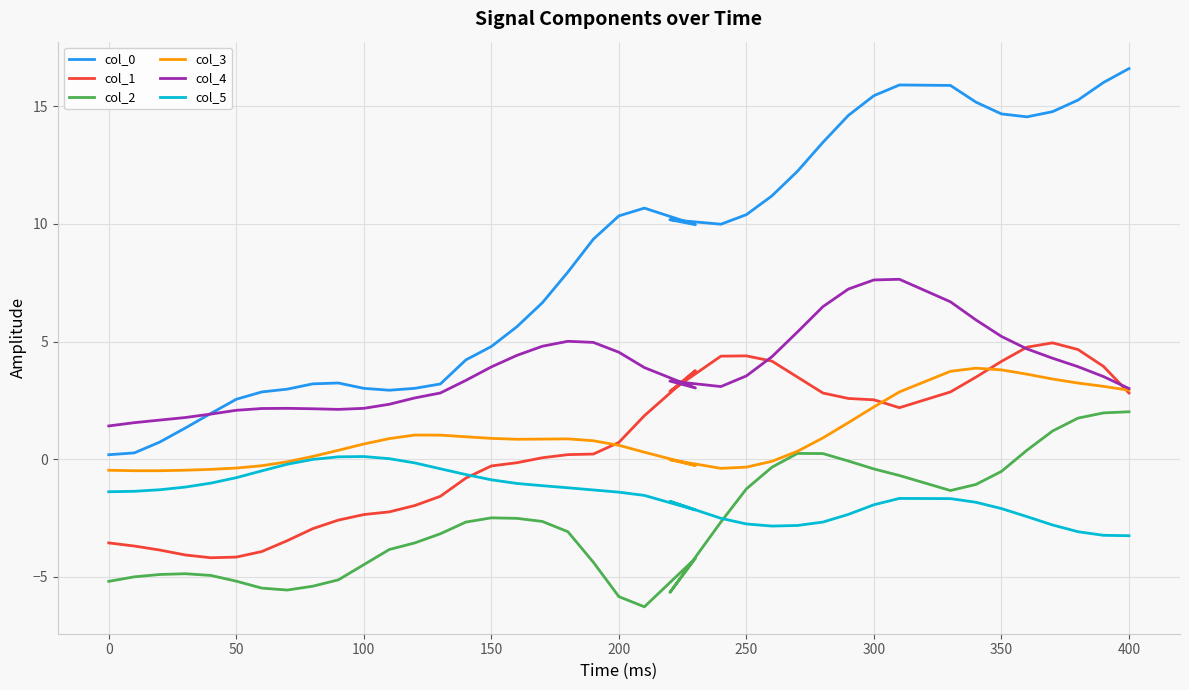

True or false: col_4 and col_3 intersect in this chart.

False